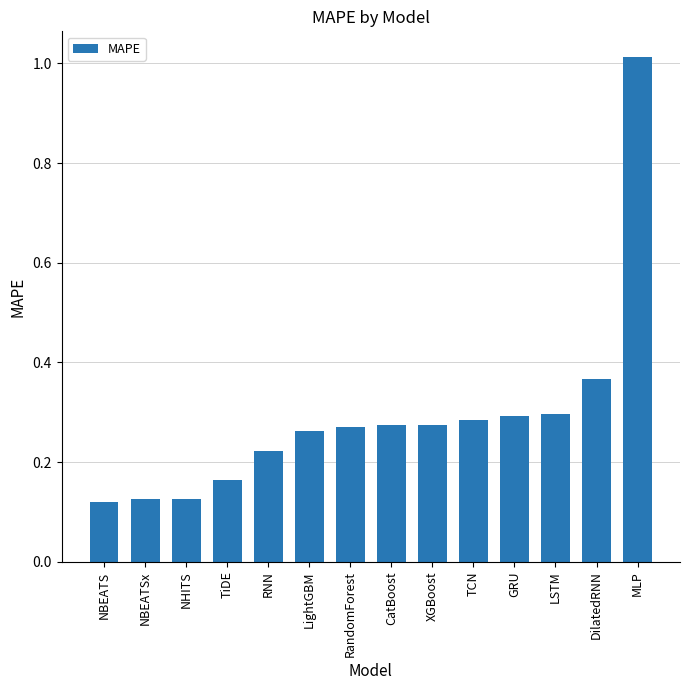

Does the chart contain any negative values?

No